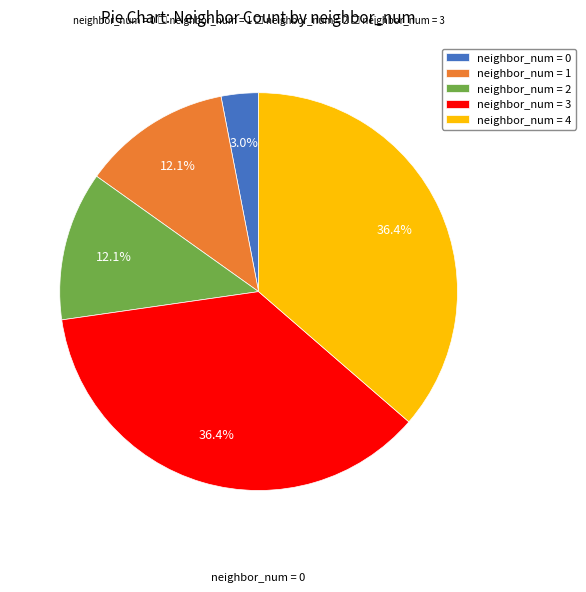

Is the sum of neighbor_num = 0 and neighbor_num = 2 greater than half?

No